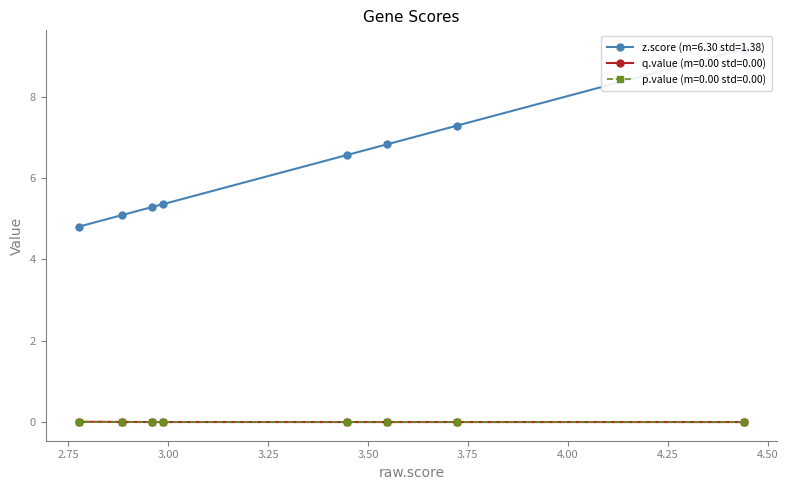

How many series are shown in this chart?

3